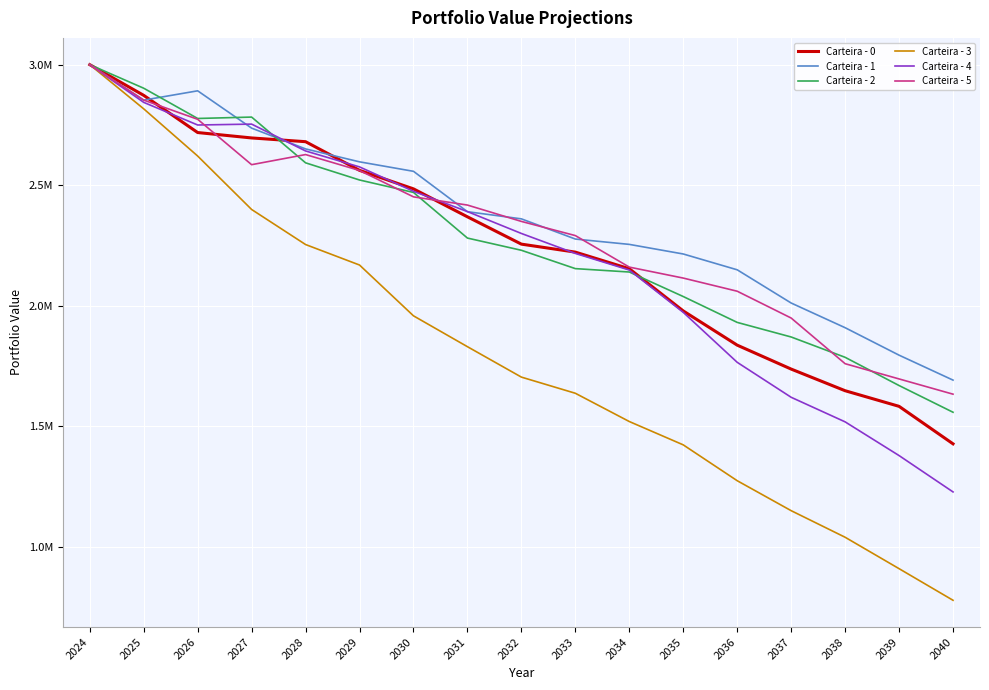

List the series in order of their peak value, lowest first.

Carteira - 0, Carteira - 1, Carteira - 2, Carteira - 3, Carteira - 4, Carteira - 5